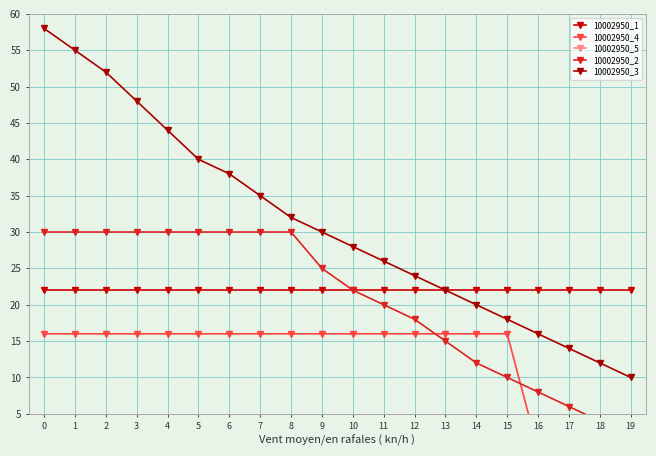

Is this an area chart (filled region under the line)?

No